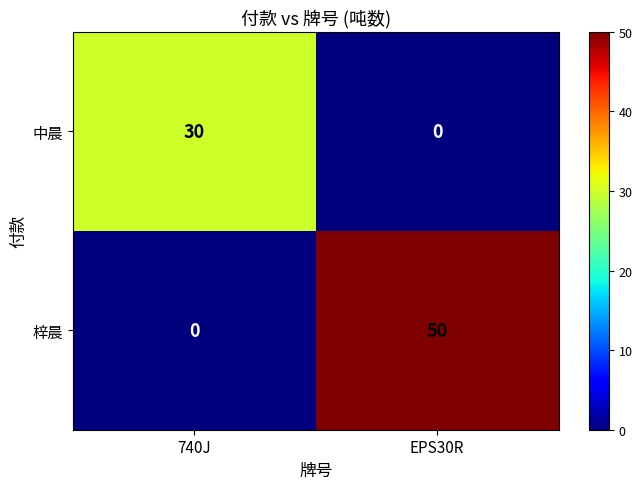

Reading right to left, transcribe all the data shown in this chart.

中晨: EPS30R=0	740J=30
梓晨: EPS30R=50	740J=0